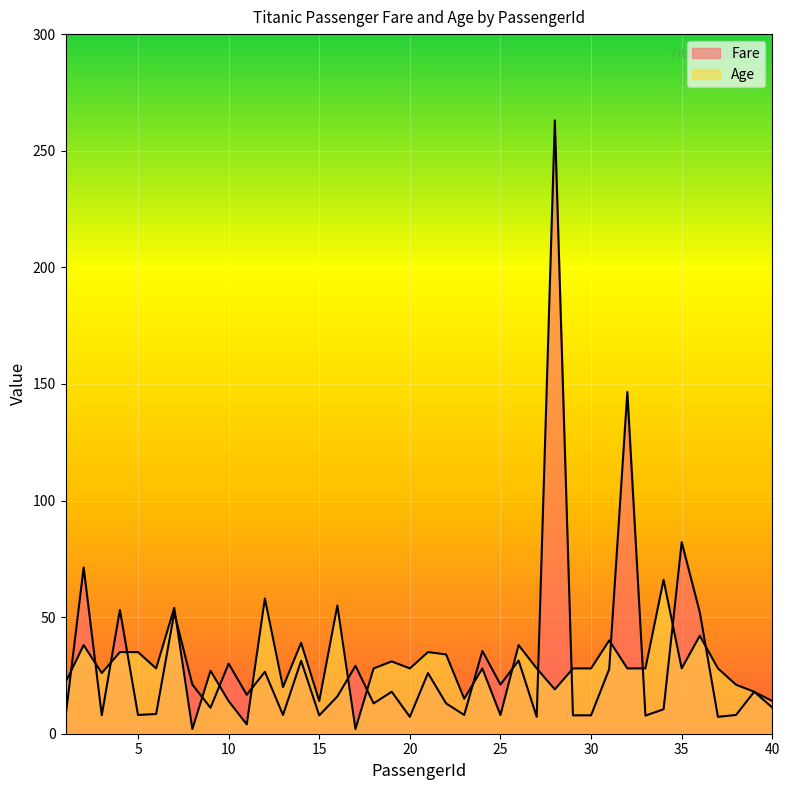

How many interior local peaks does the Age series have?

13